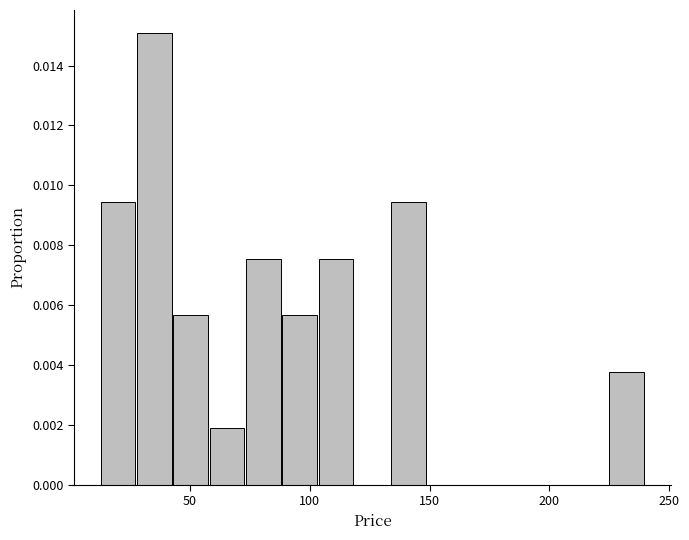

Read against the x-axis, roughly where is the centre of the tallest bar?

35